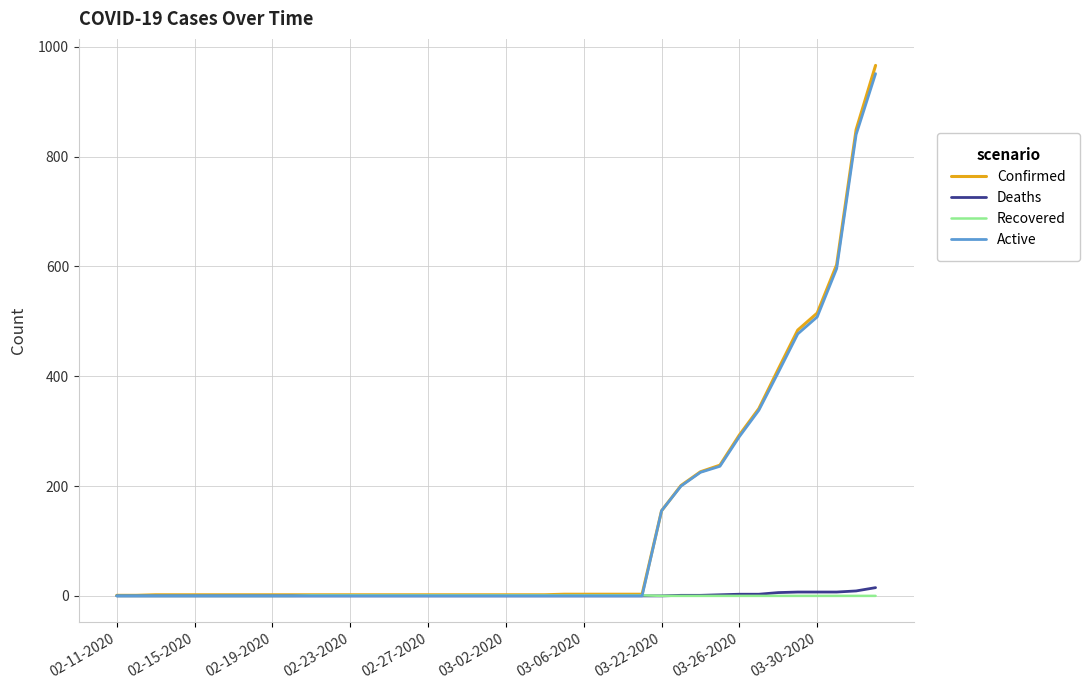

Count the number of data series in this chart.

4